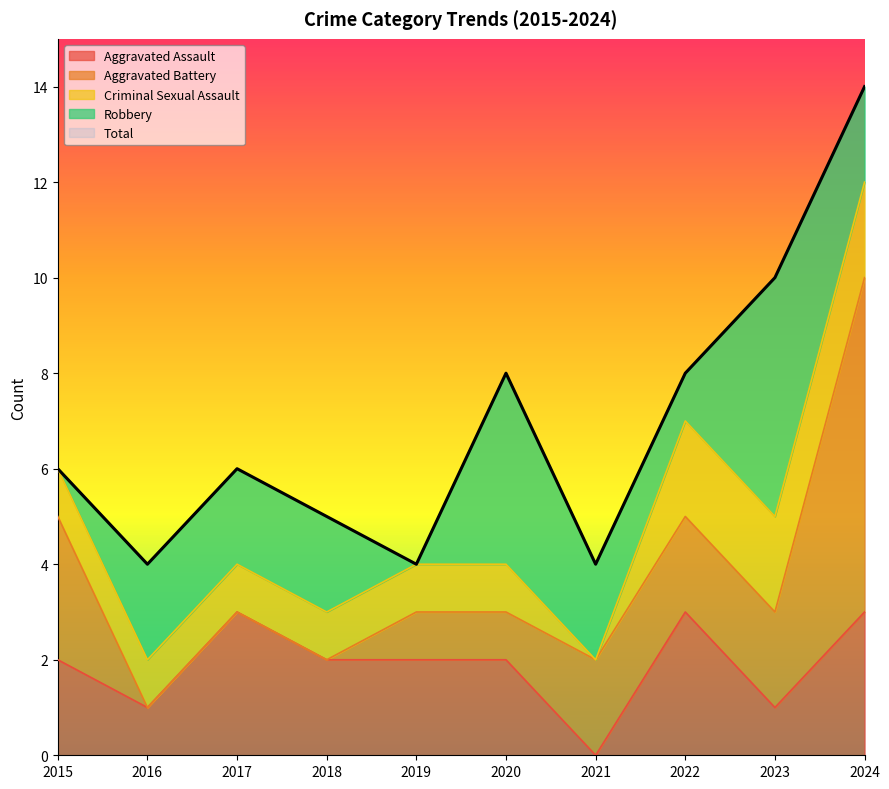

What is the highest value of the Criminal Sexual Assault series?

2